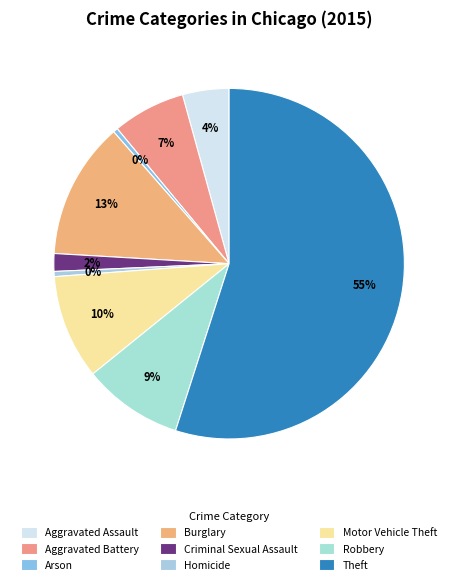

Rank the categories by value from highest to lowest.

Theft, Burglary, Motor Vehicle Theft, Robbery, Aggravated Battery, Aggravated Assault, Criminal Sexual Assault, Homicide, Arson